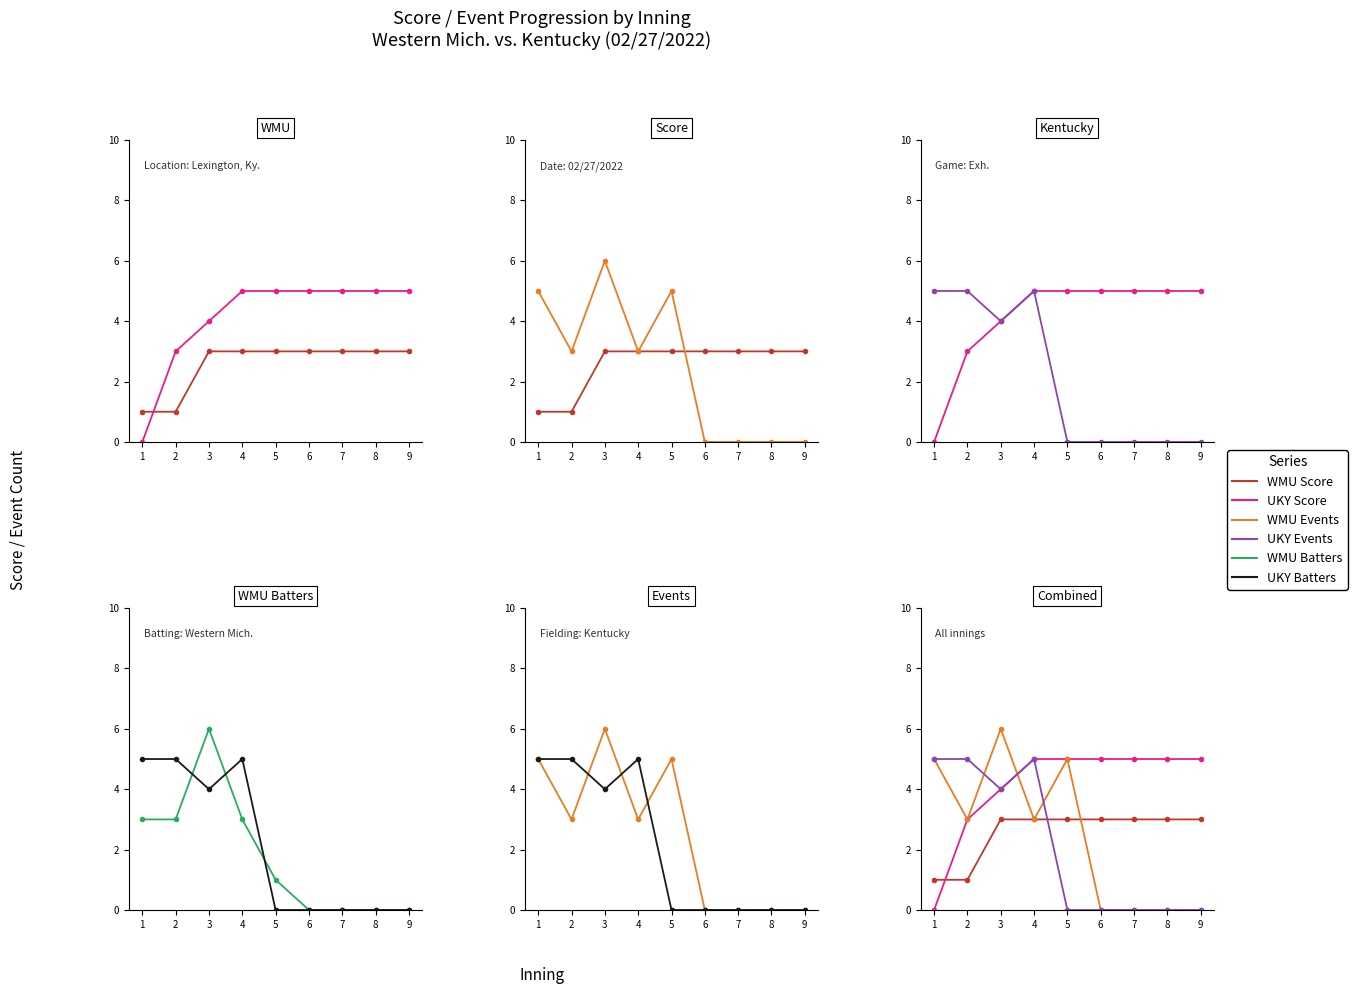

At how many categories does at least one series exceed 0?

9